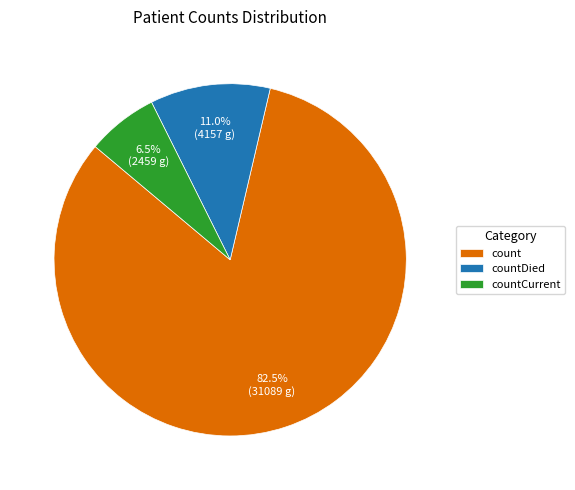

Which category has the biggest portion of the pie?

count